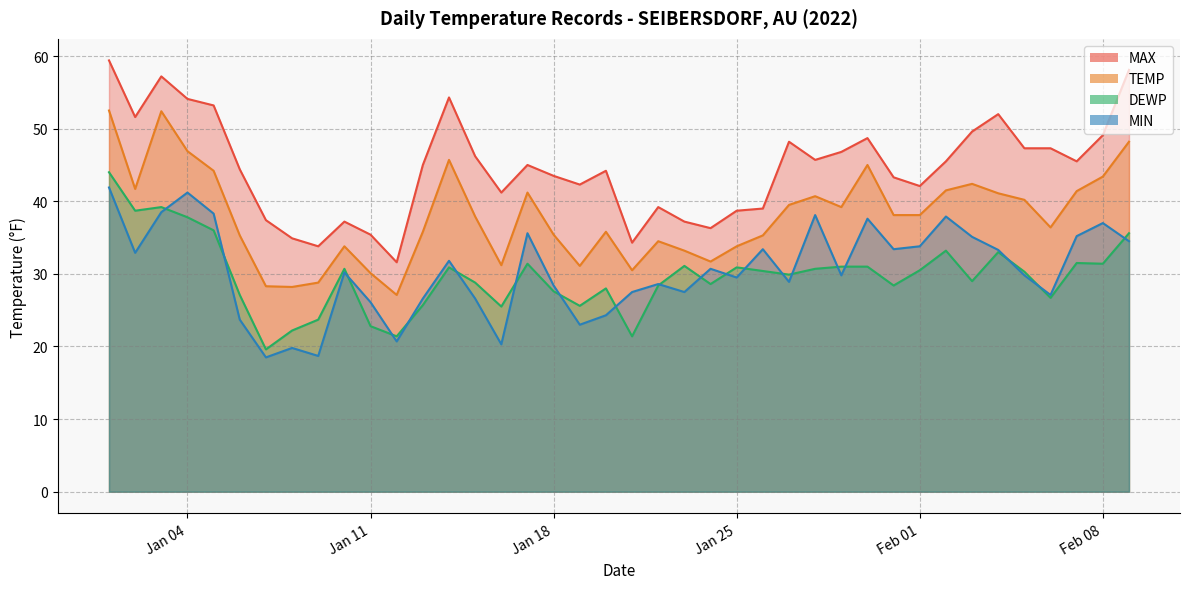

What is the difference between the highest and lowest values at 2022-01-16?

20.9